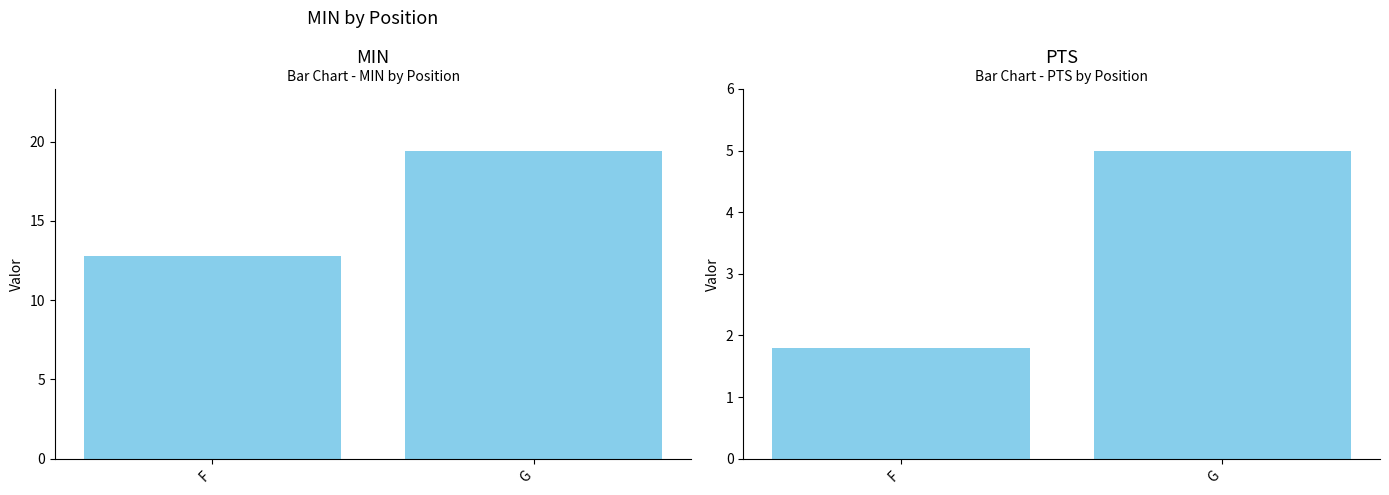

What is the sum of all PTS values?

6.8